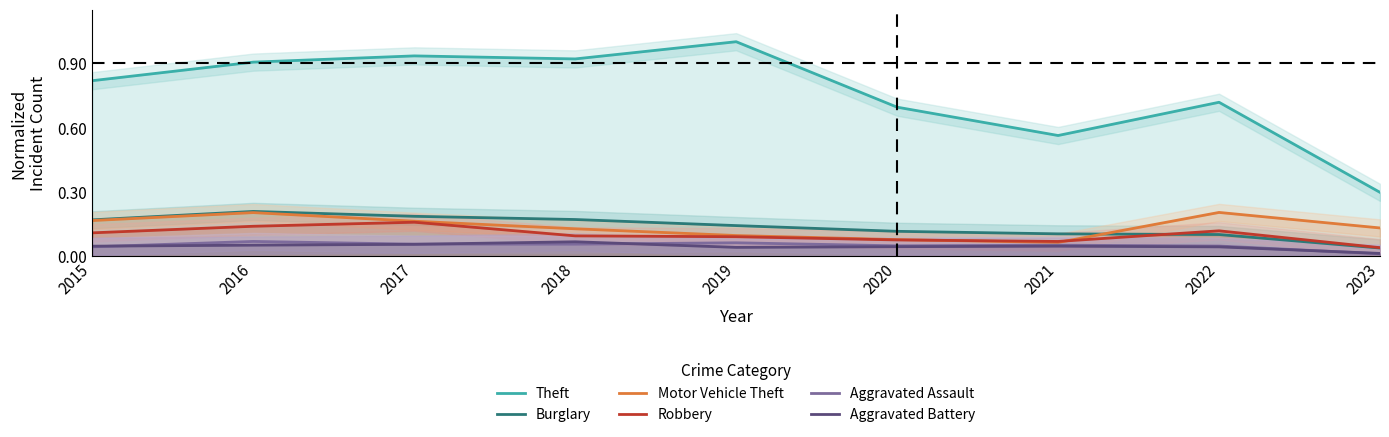

Rank the categories by Burglary value from highest to lowest.

2016, 2017, 2018, 2015, 2019, 2020, 2021, 2022, 2023